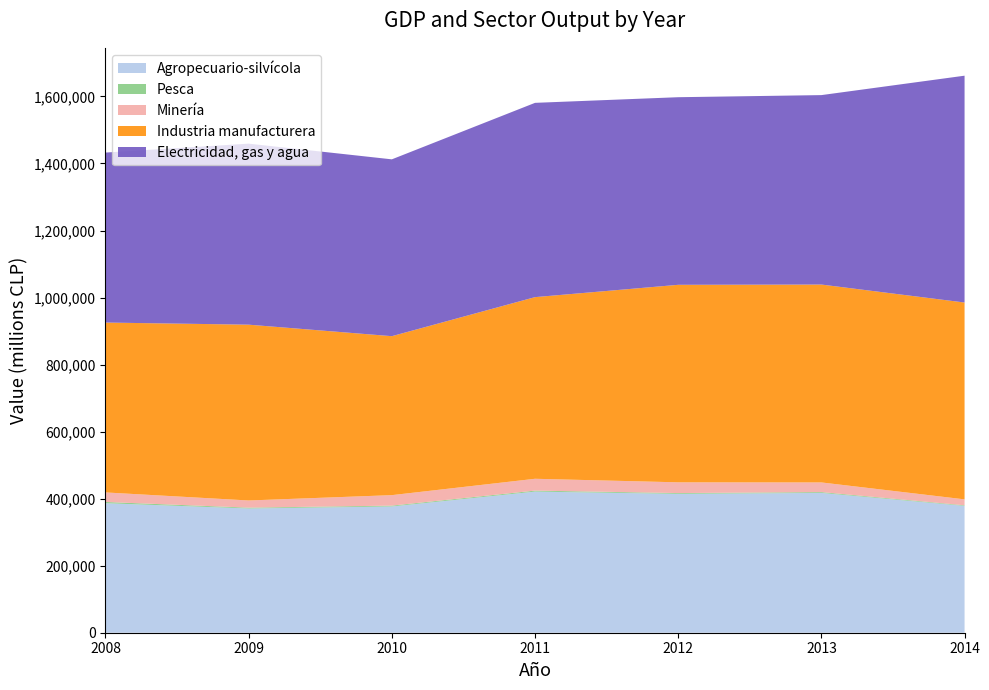

What is the lowest value of the Agropecuario-silvícola series?

370677